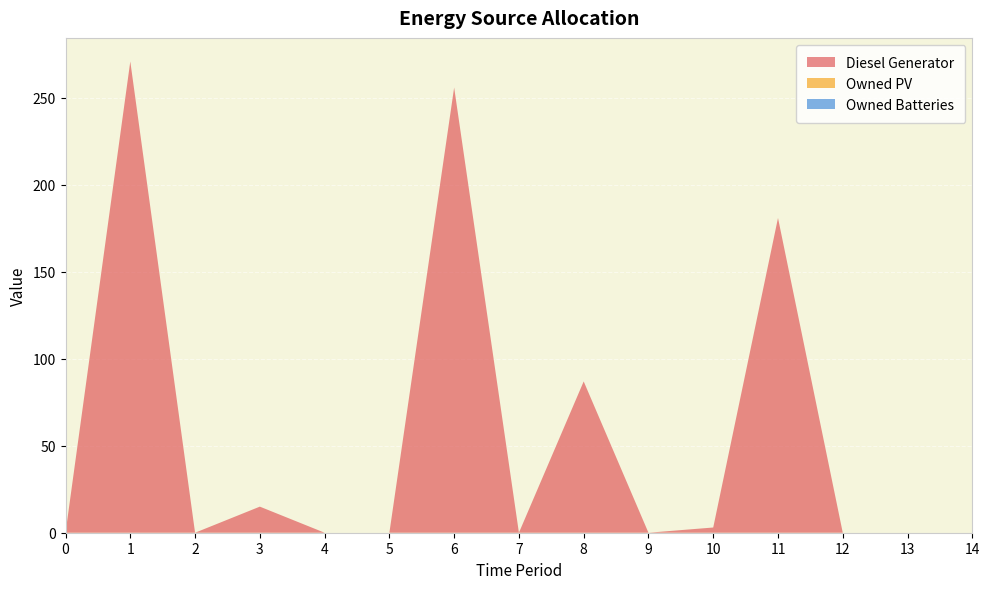

Reading right to left, what are all the values shown in this chart?

Diesel Generator: 0	0	0	181	3	0	87	0	256	0	0	15	0	271	0
Owned PV: 0	0	0	0	0	0	0	0	0	0	0	0	0	0	0
Owned Batteries: 0	0	0	0	0	0	0	0	0	0	0	0	0	0	0